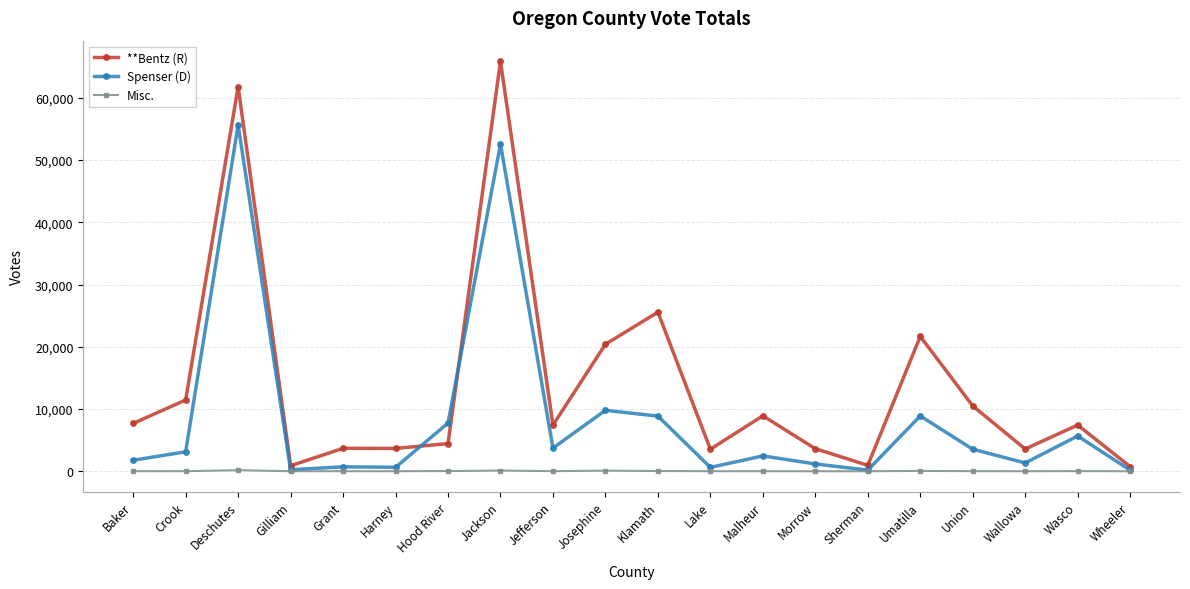

Rank the series at Baker from highest to lowest value.

**Bentz (R), Spenser (D), Misc.